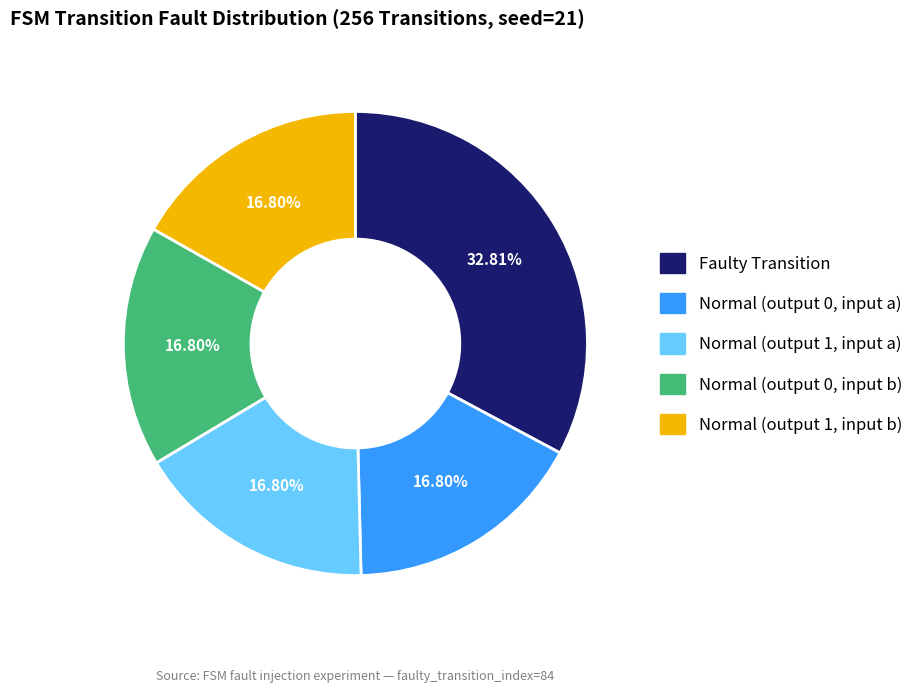

Count the number of slices in the pie.

5